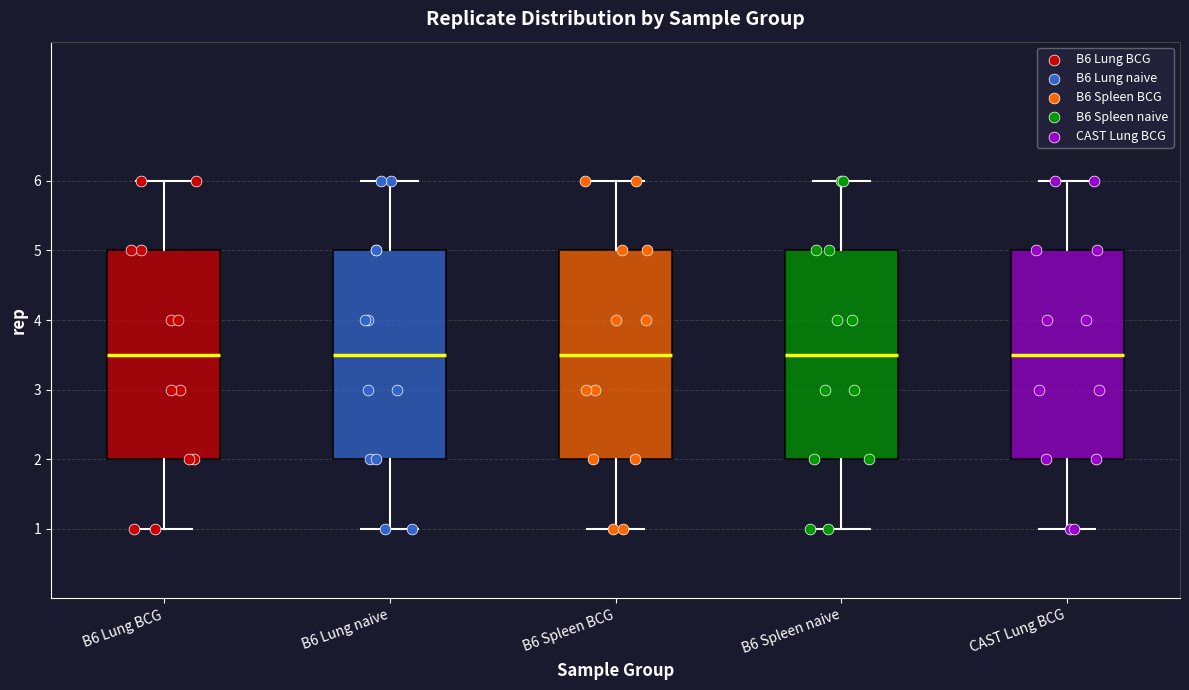

Reading left to right, read every box against the y-axis: the position of its median line, the range the box covers, and the ends of its whiskers. The values are not printed on the chart, so give them approximately, as read against the axis.

B6 Lung BCG: median 3.5, box 2.0 to 5.0, whiskers 1.0 to 6.0
B6 Lung naive: median 3.5, box 2.0 to 5.0, whiskers 1.0 to 6.0
B6 Spleen BCG: median 3.5, box 2.0 to 5.0, whiskers 1.0 to 6.0
B6 Spleen naive: median 3.5, box 2.0 to 5.0, whiskers 1.0 to 6.0
CAST Lung BCG: median 3.5, box 2.0 to 5.0, whiskers 1.0 to 6.0